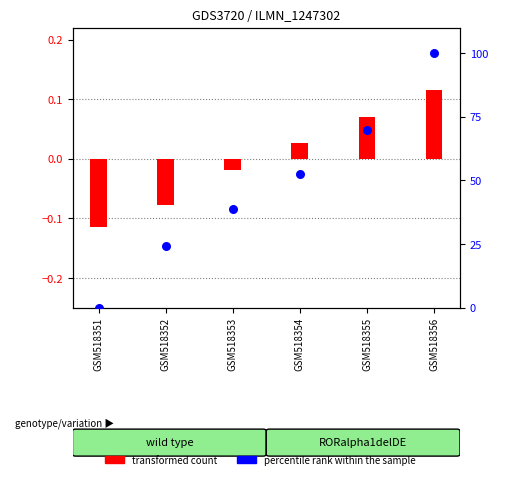

What is the change in value from GSM518352 to GSM518355?

+45.5